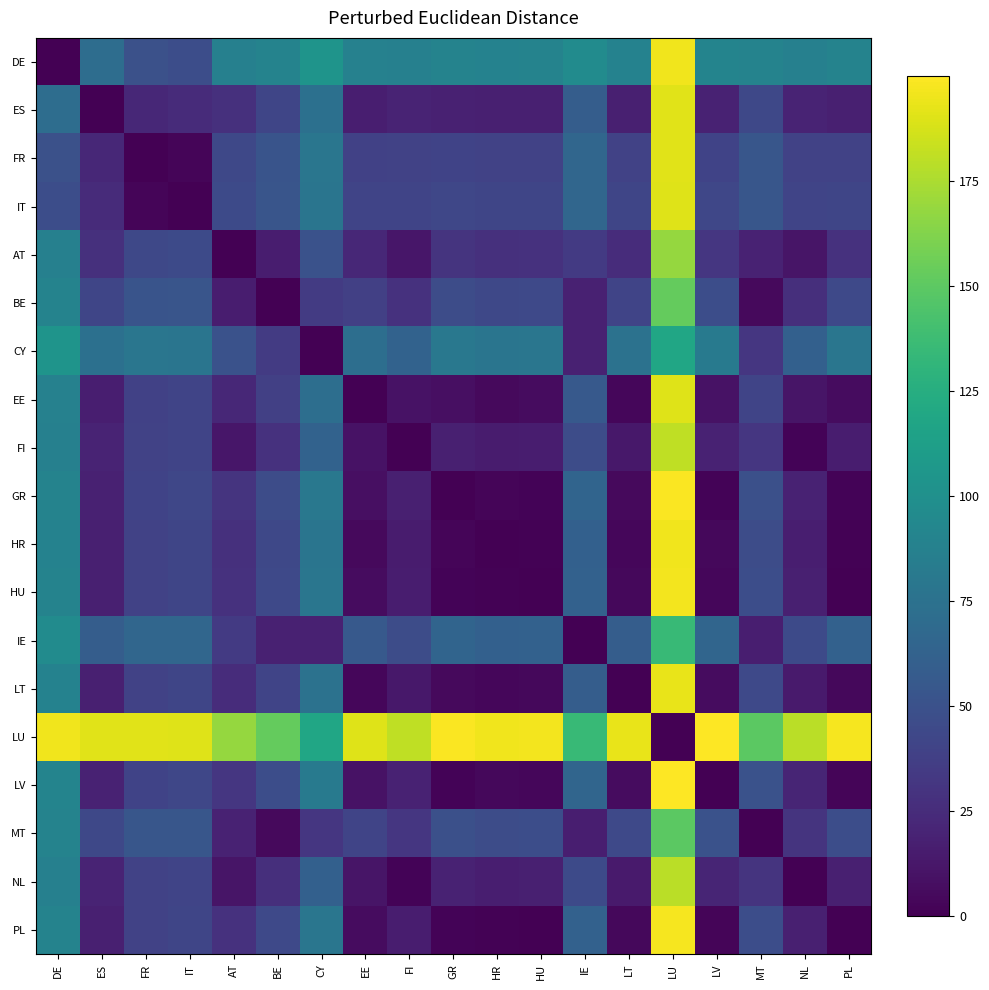

At how many categories does at least one series exceed 139?

17